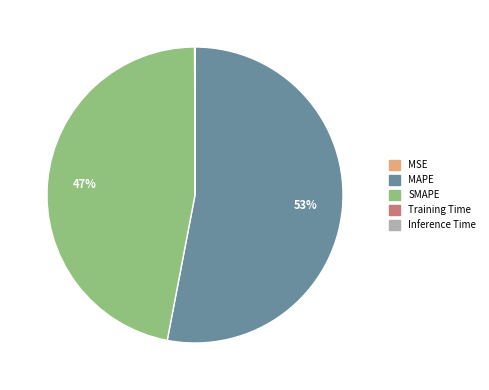

Does any single category account for the majority?

Yes